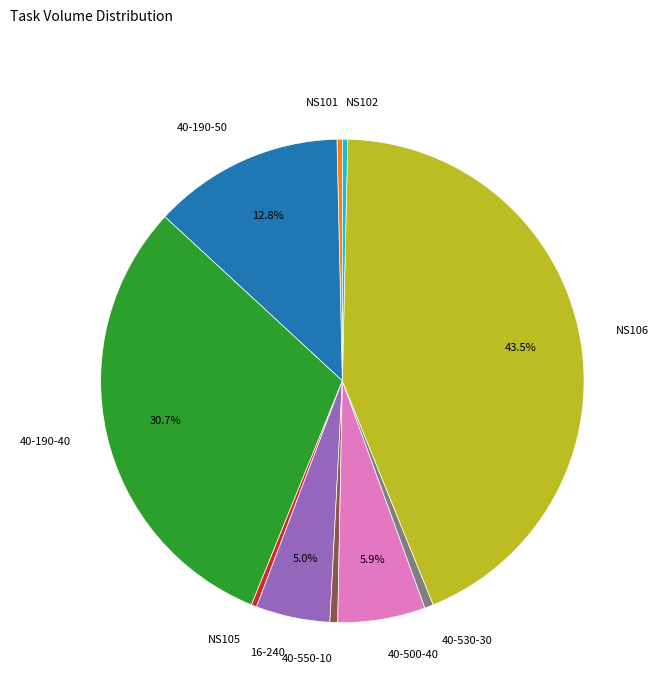

How many slices are in this pie chart?

10